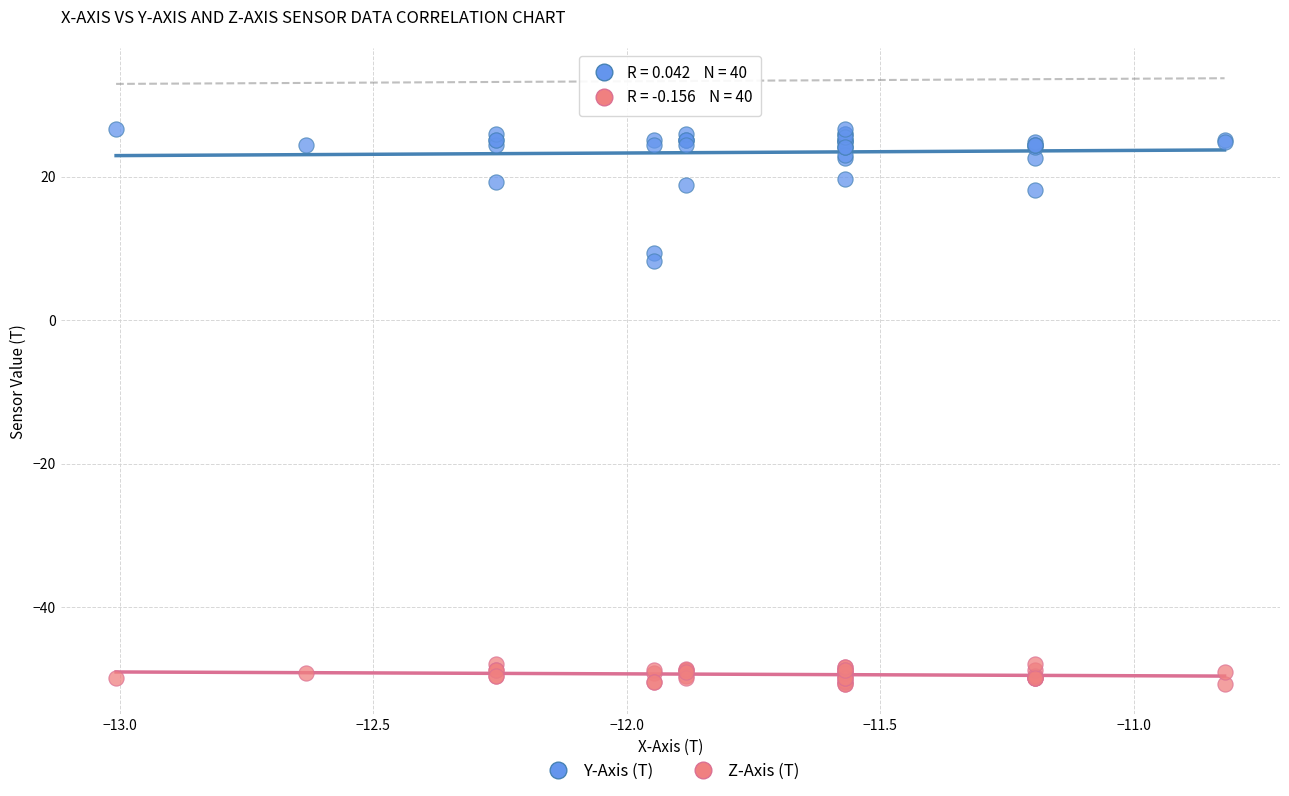

Which series contains the highest Y value?

Y-Axis (T)